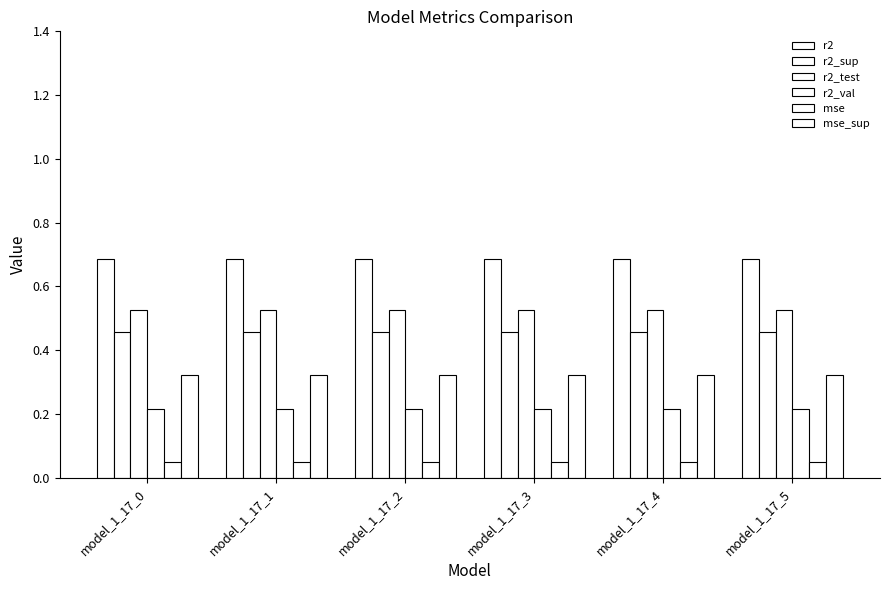

The value of mse at model_1_17_4 is 0.1. True or false?

False